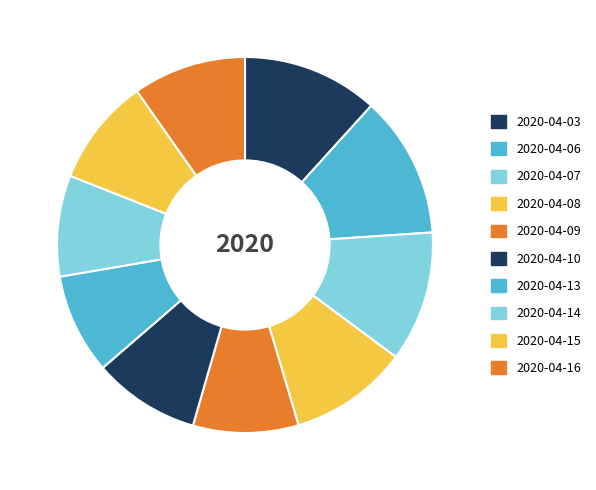

What percentage is the 2020-04-15 slice, to the nearest percent?

9%